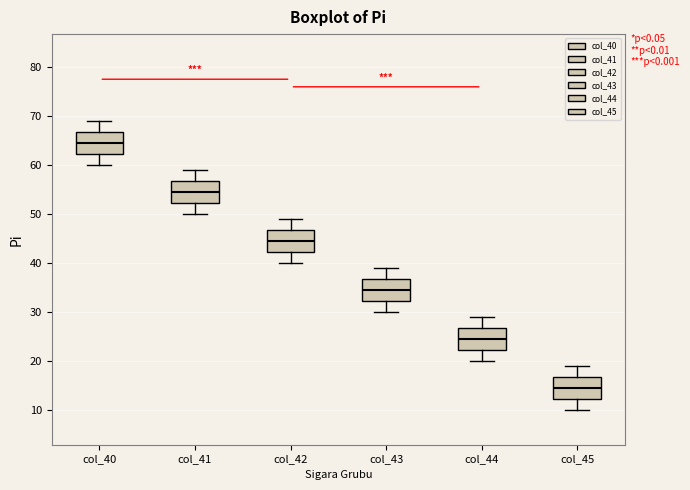

Where is the upper edge of the box for col_44 on the y-axis? The values are not printed on the chart, so give them approximately, as read against the axis.

27